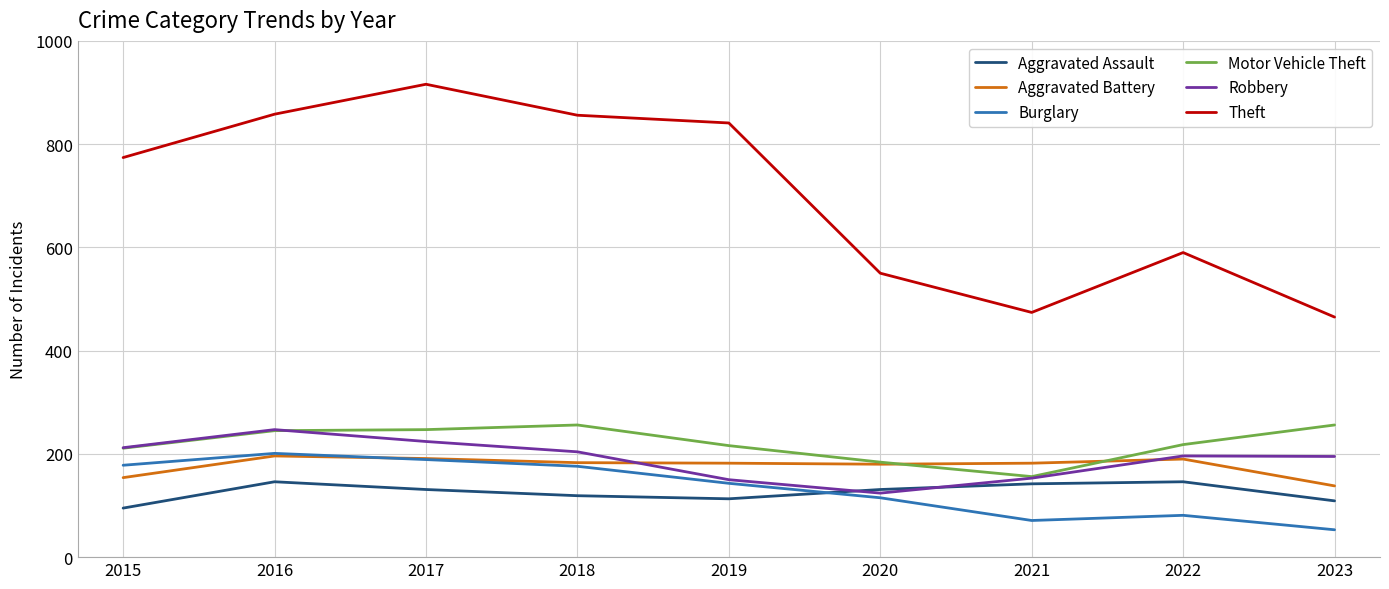

What are all the series names shown in the legend?

Aggravated Assault, Aggravated Battery, Burglary, Motor Vehicle Theft, Robbery, Theft